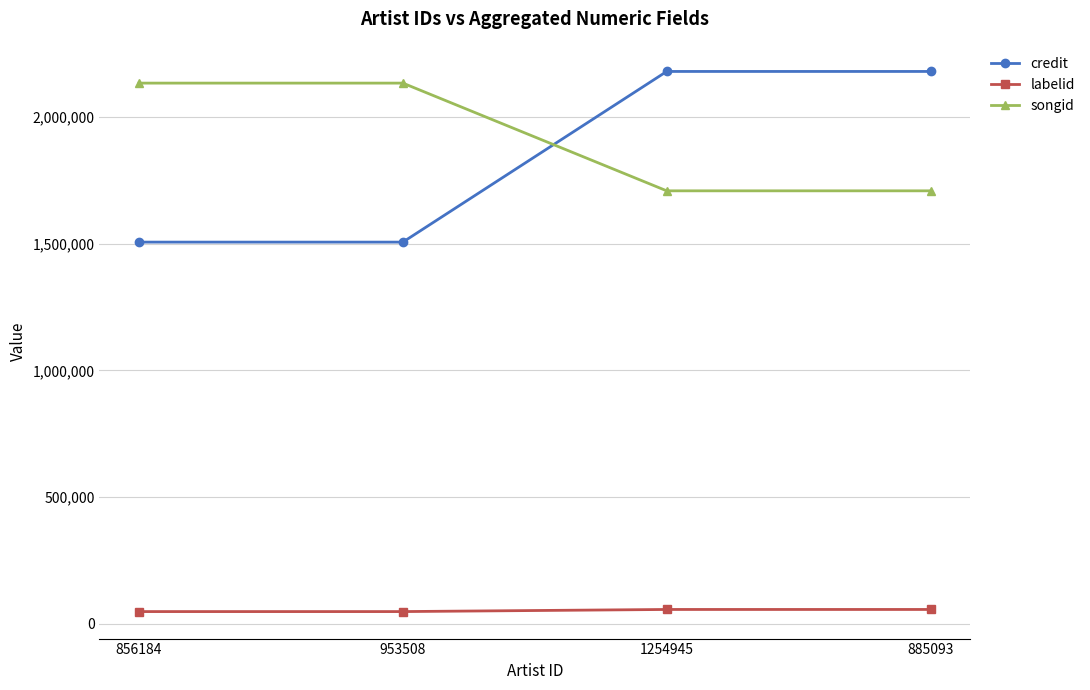

What are all the series names shown in the legend?

credit, labelid, songid